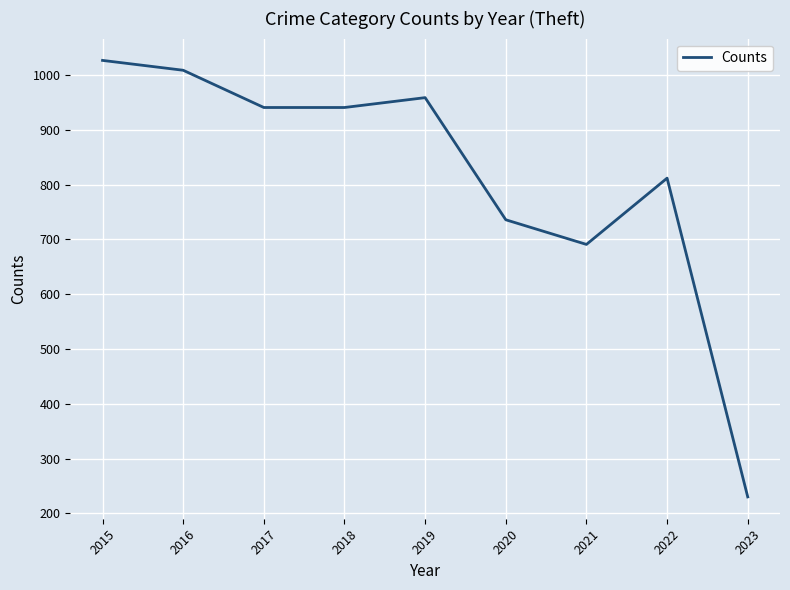

Is it true that the value at 2015 is 1027?

True